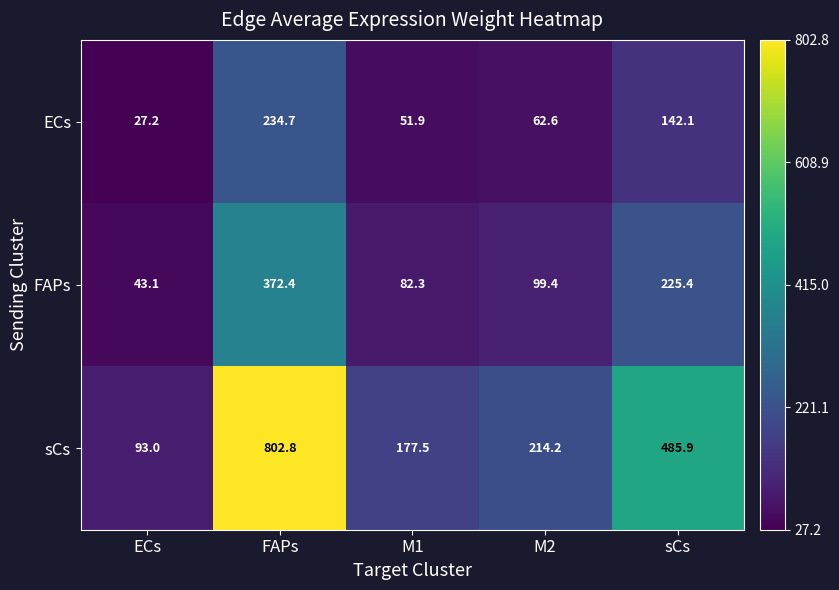

At which category is the sum across all series the highest?

FAPs